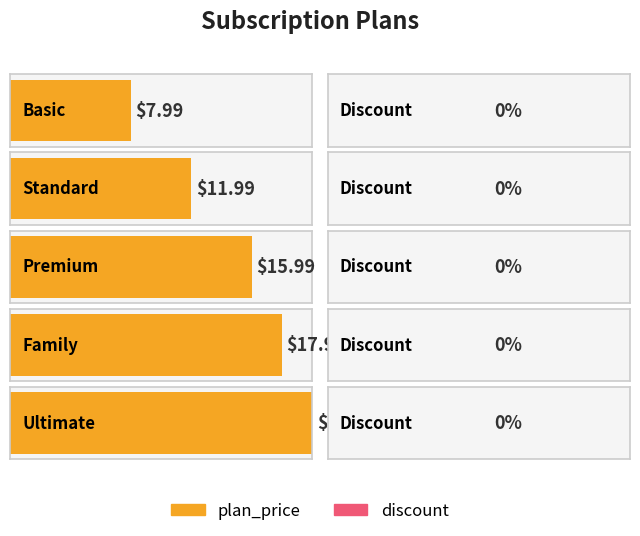

What is the label of the 4th bar from the left?

Family